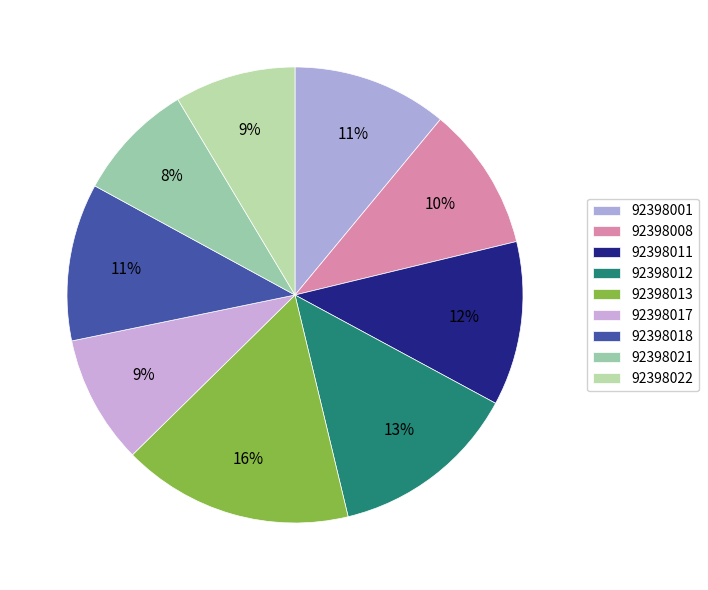

Is there a majority slice in this chart?

No